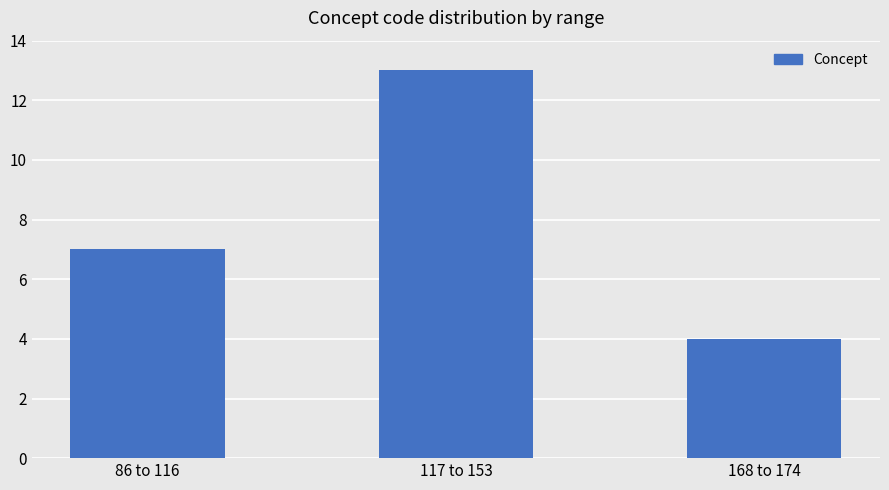

How many data points does each series have?

3